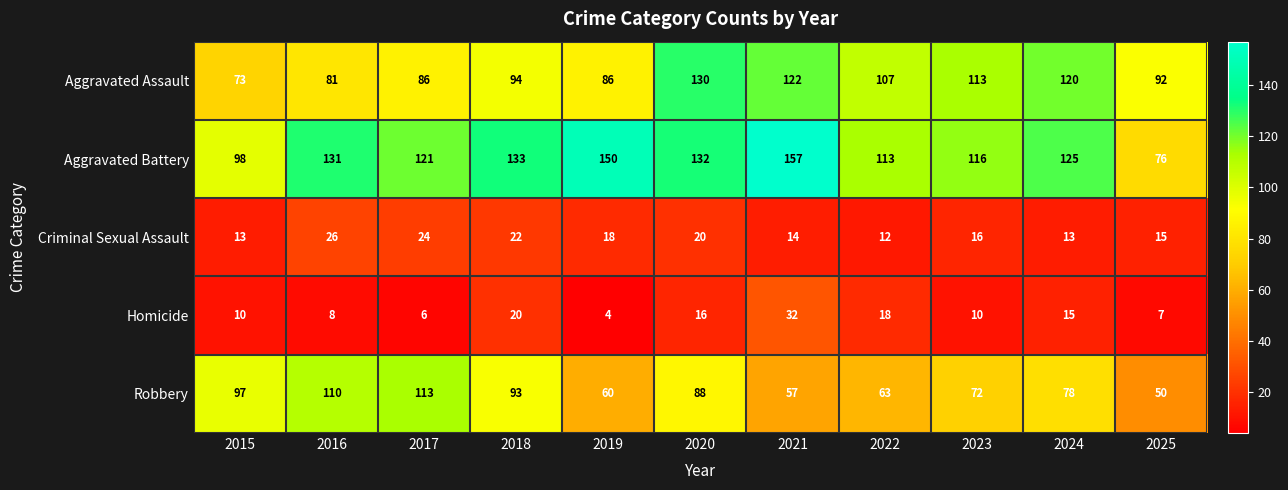

Which label corresponds to the largest value in the chart?

2021